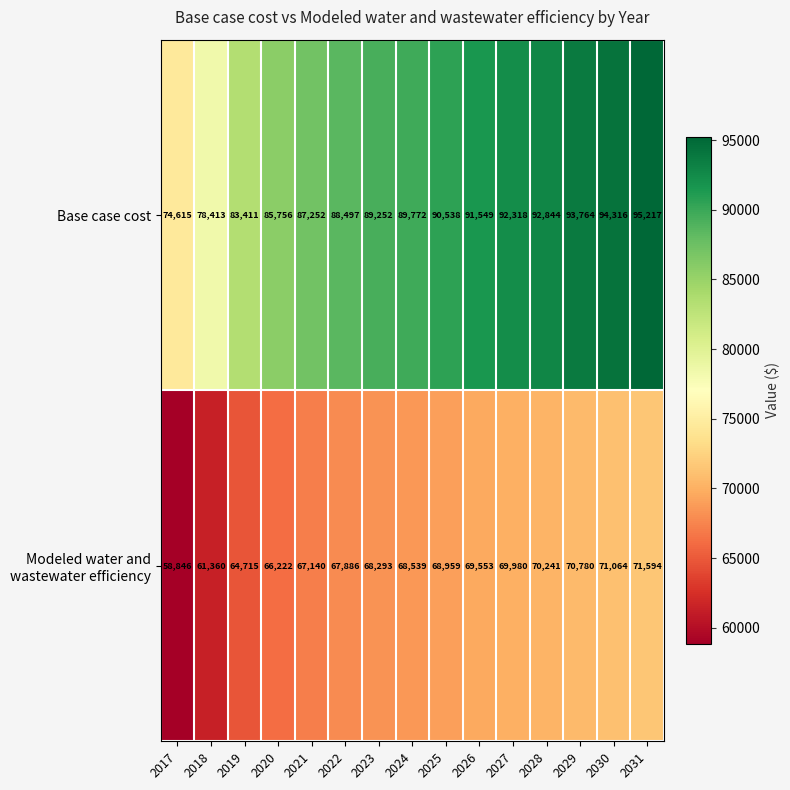

What value does the Base case cost series have at 2021?

87252